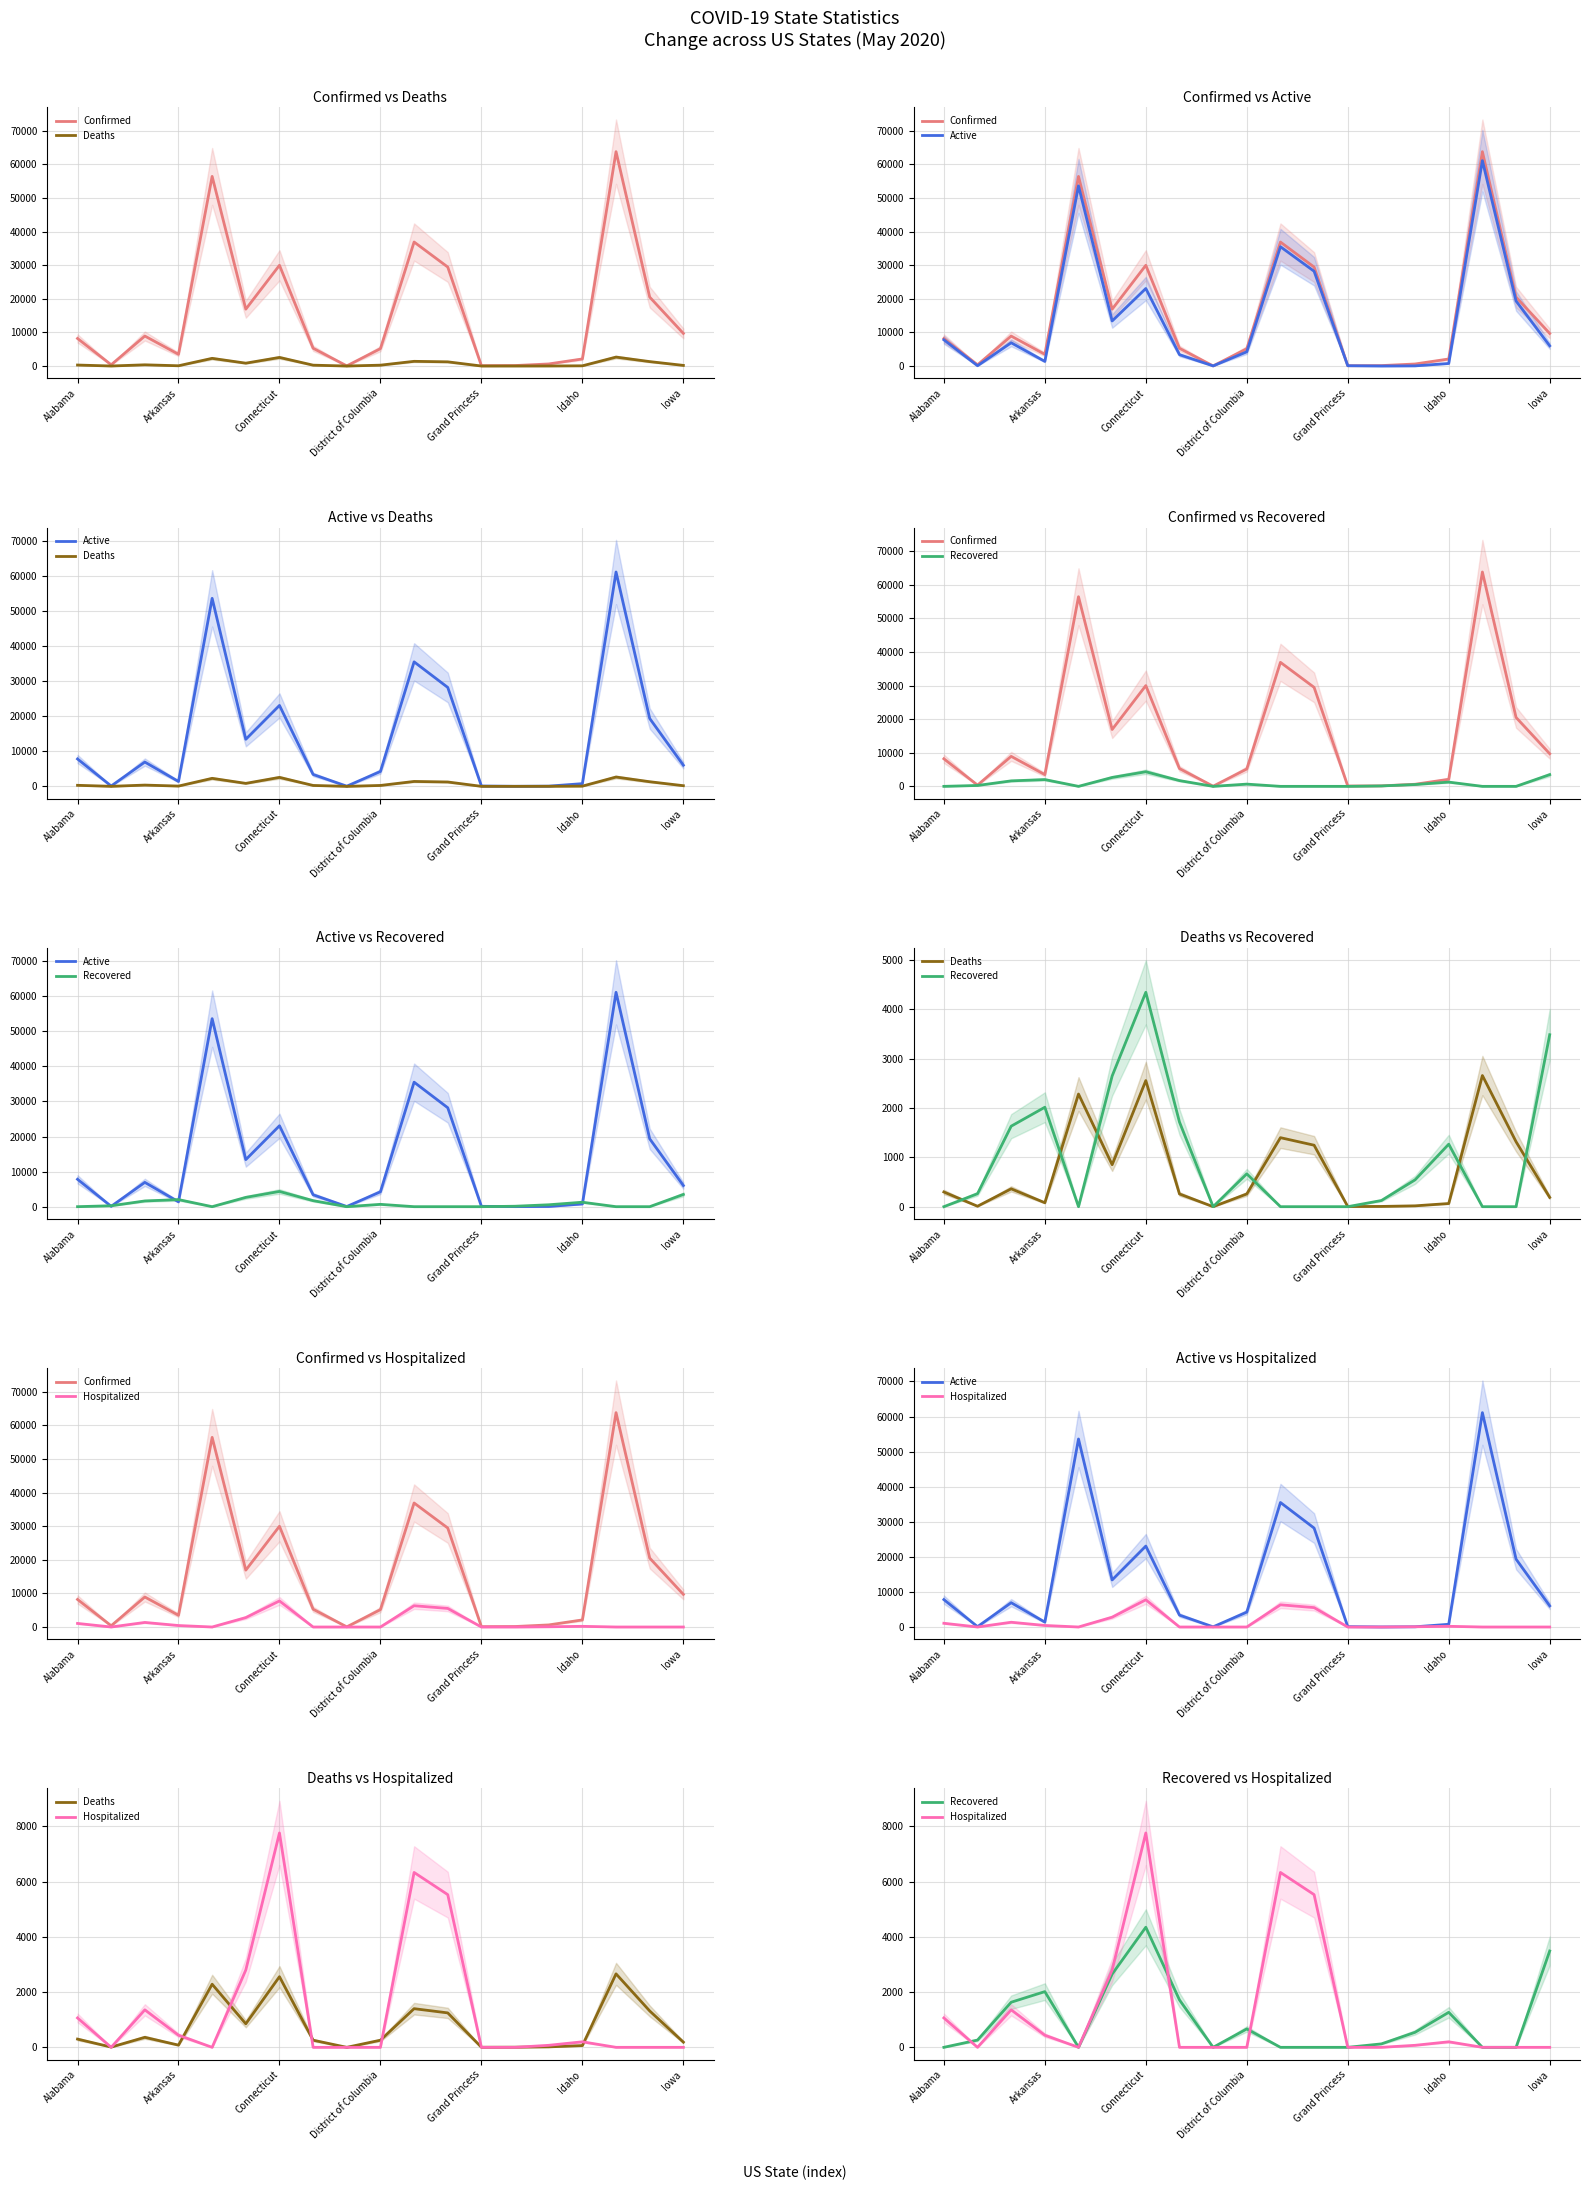

How many series are shown in this chart?

5